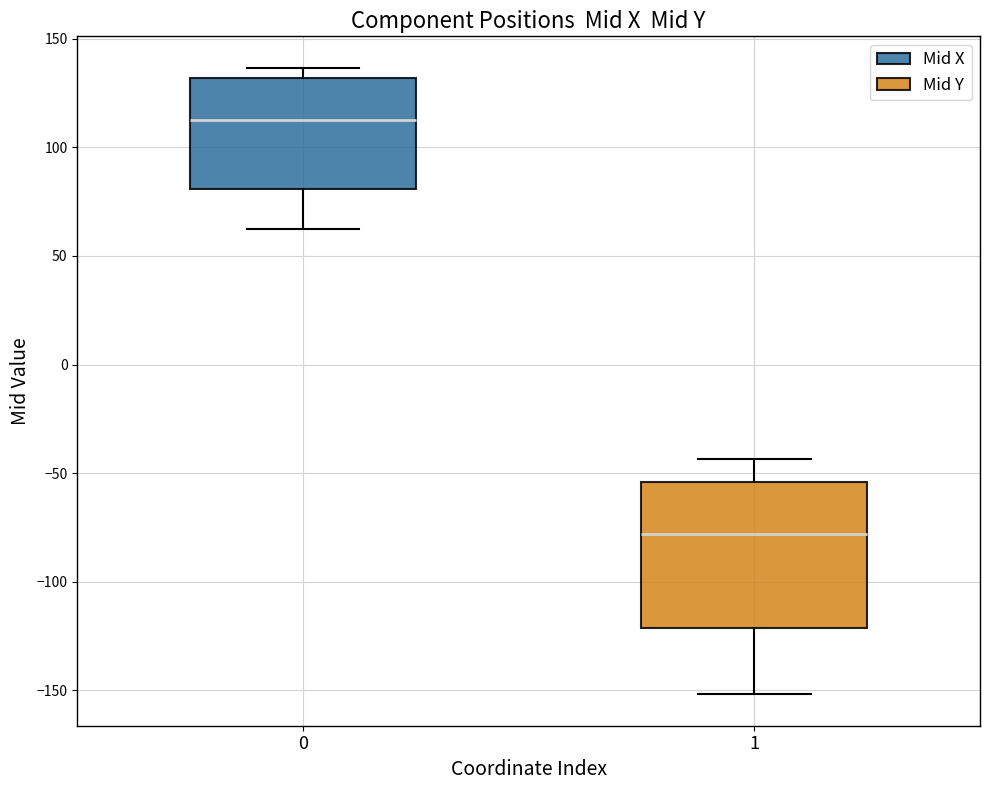

Reading left to right, transcribe this box plot: for each box, give where its median line is, the range the box spans, and where its two whiskers end, as read against the y-axis. The values are not printed on the chart, so give them approximately, as read against the axis.

0: median 115, box 80 to 130, whiskers 60 to 135
1: median -80, box -120 to -55, whiskers -150 to -45